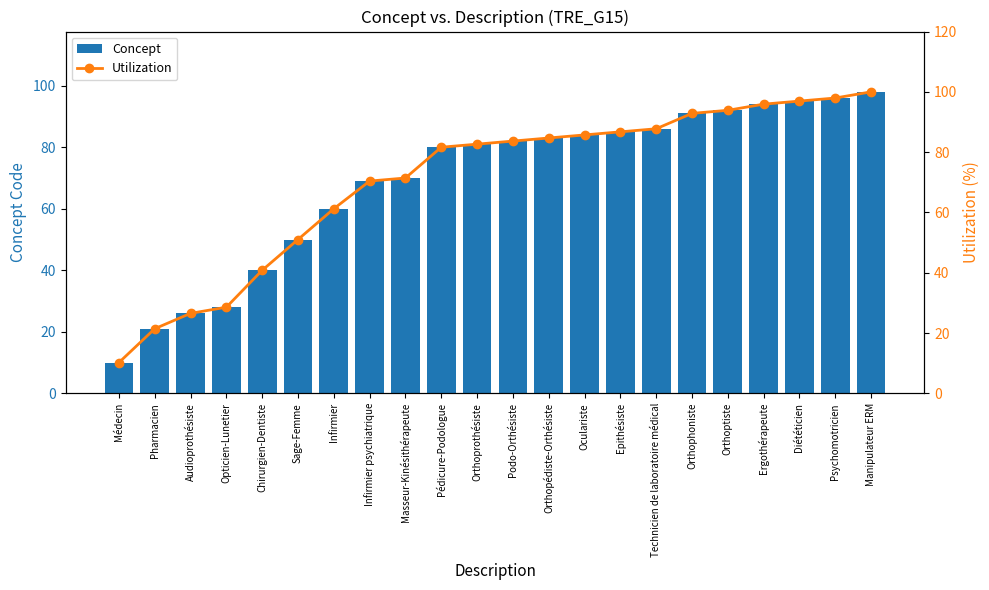

At Epithésiste, list the series in order from smallest to largest.

Concept, Utilization